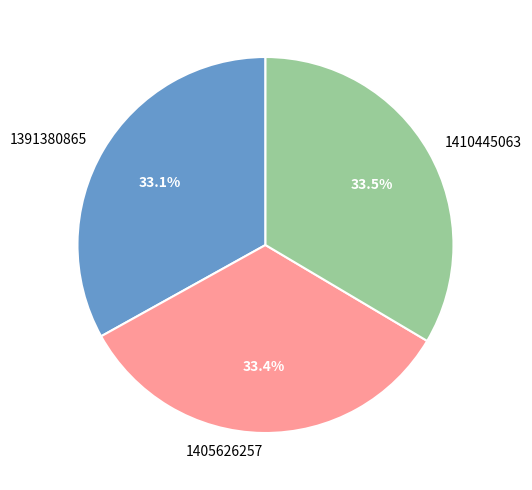

True or false: 1405626257 accounts for 24% of the total.

False